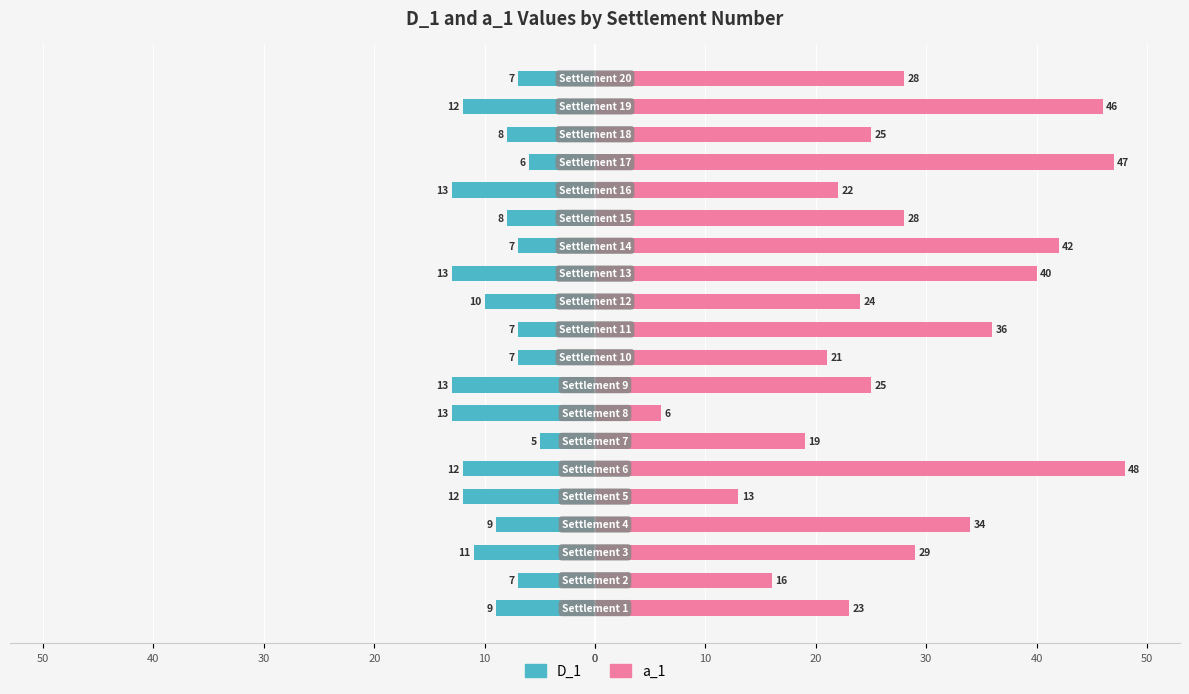

Count the number of categories in the chart.

20